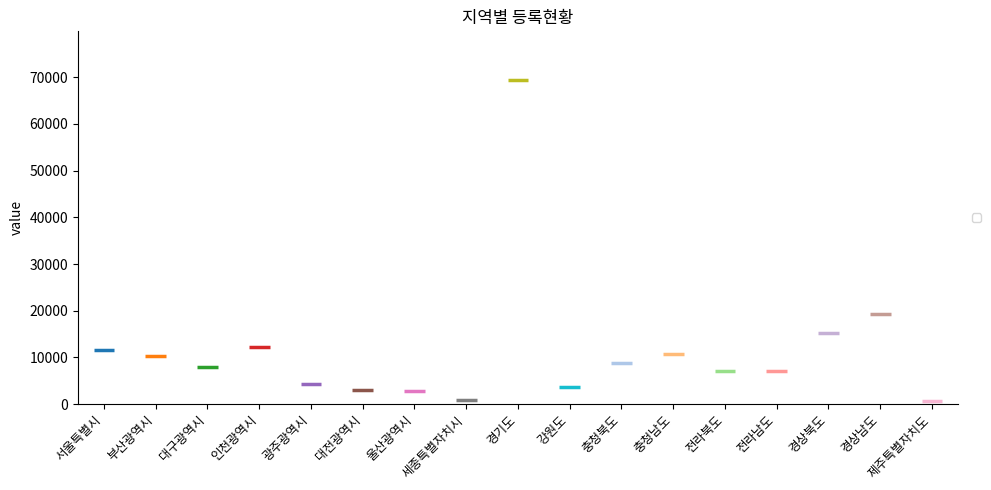

Rank the categories by value from highest to lowest.

경기도, 경상남도, 경상북도, 인천광역시, 서울특별시, 충청남도, 부산광역시, 충청북도, 대구광역시, 전라남도, 전라북도, 광주광역시, 강원도, 대전광역시, 울산광역시, 세종특별자치시, 제주특별자치도